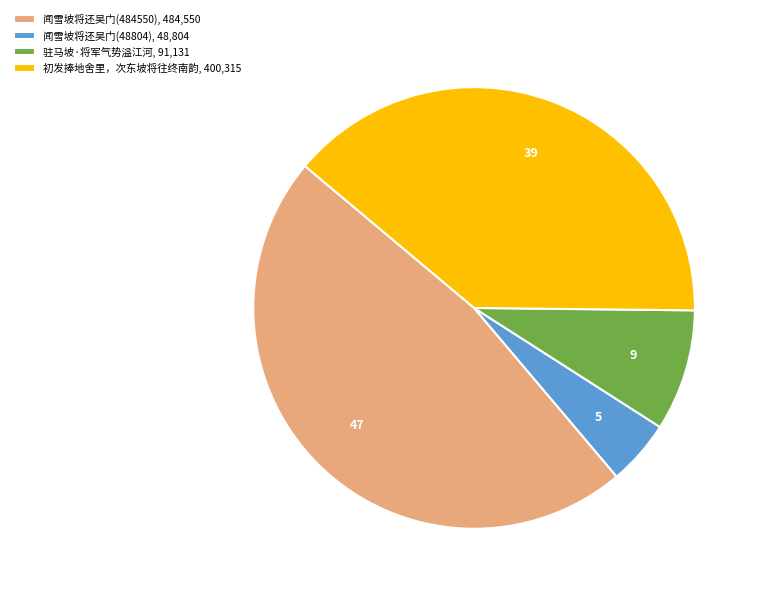

How many segments does this pie chart have?

4